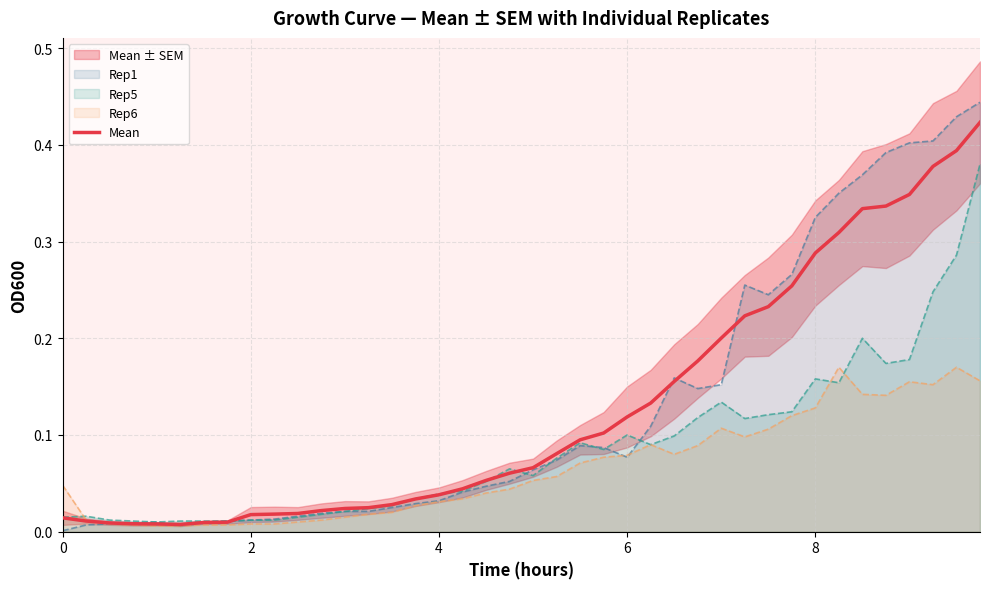

True or false: there are more than 2 points higher than both neighbors.

False